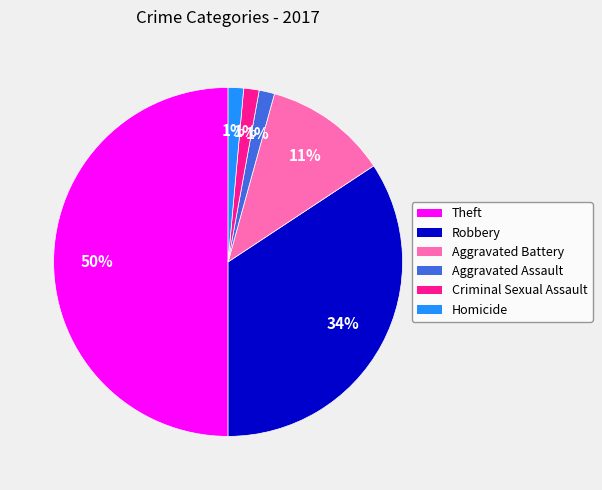

What percentage is the Aggravated Battery slice, to the nearest percent?

11%